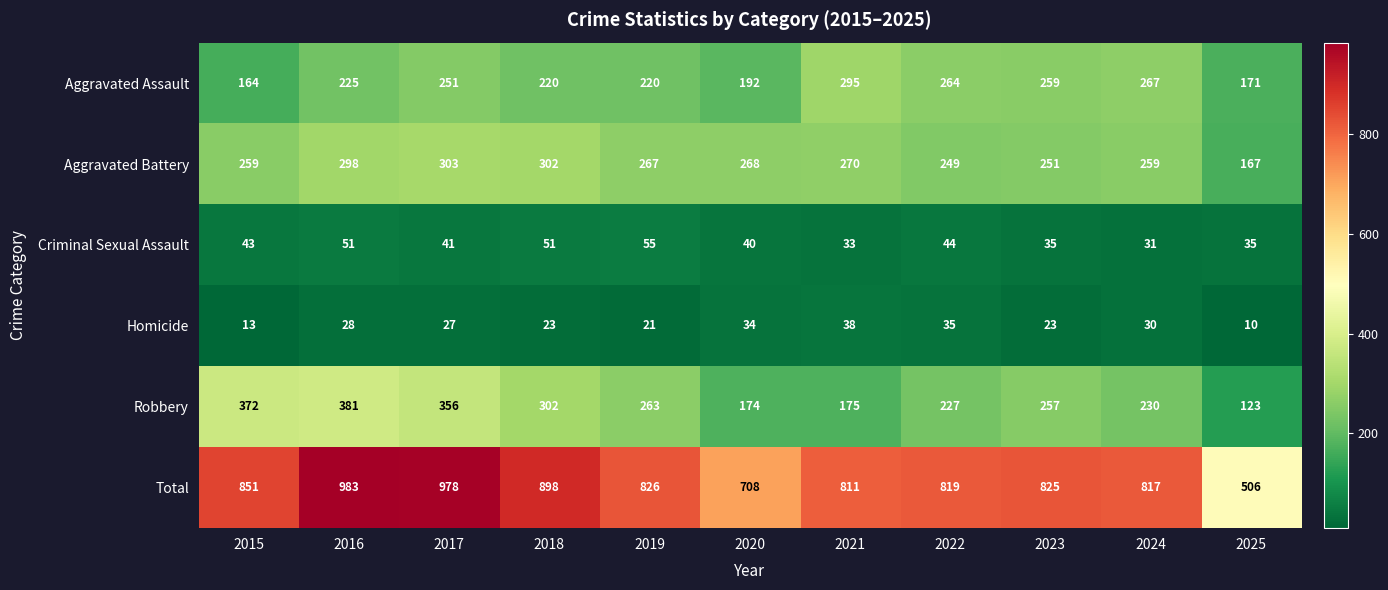

Which category has the highest value in the Robbery series?

2016